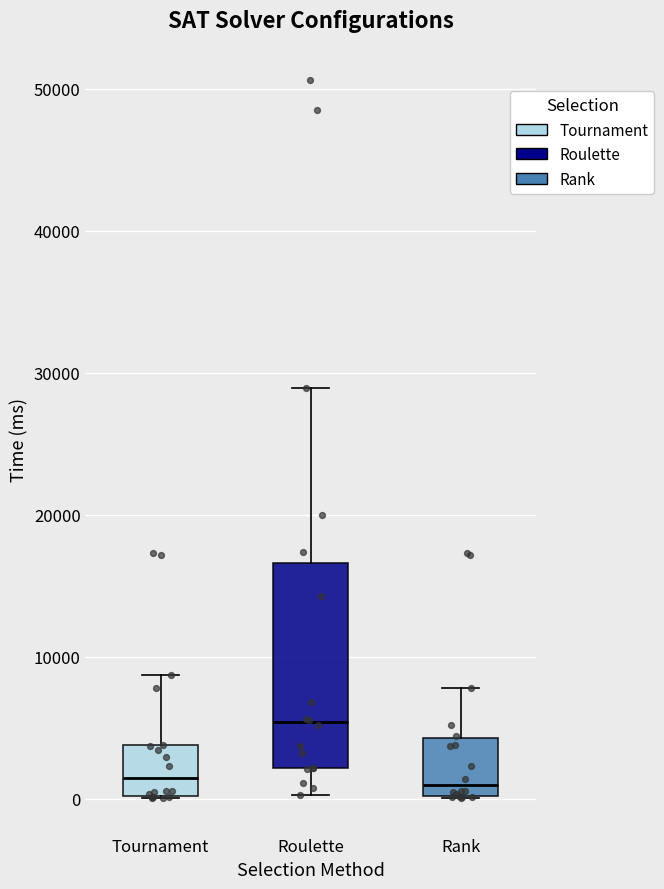

Reading left to right, transcribe this box plot: for each box, give where its median line is, the range the box spans, and where its two whiskers end, as read against the y-axis. The values are not printed on the chart, so give them approximately, as read against the axis.

Tournament: median 1000, box 0 to 4000, whiskers 0 to 9000
Roulette: median 5000, box 2000 to 17000, whiskers 0 to 29000
Rank: median 1000, box 0 to 4000, whiskers 0 to 8000